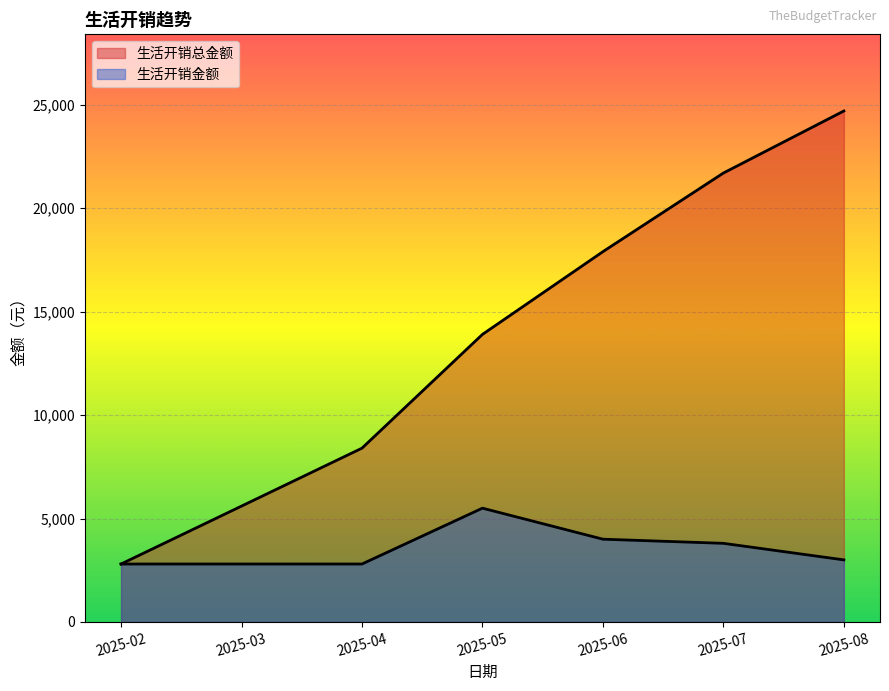

How many data points does each series have?

7